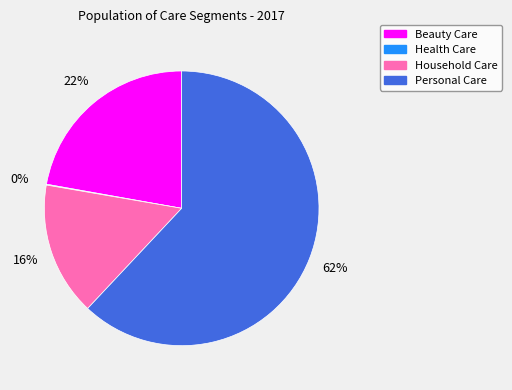

Which category has the biggest portion of the pie?

Personal Care